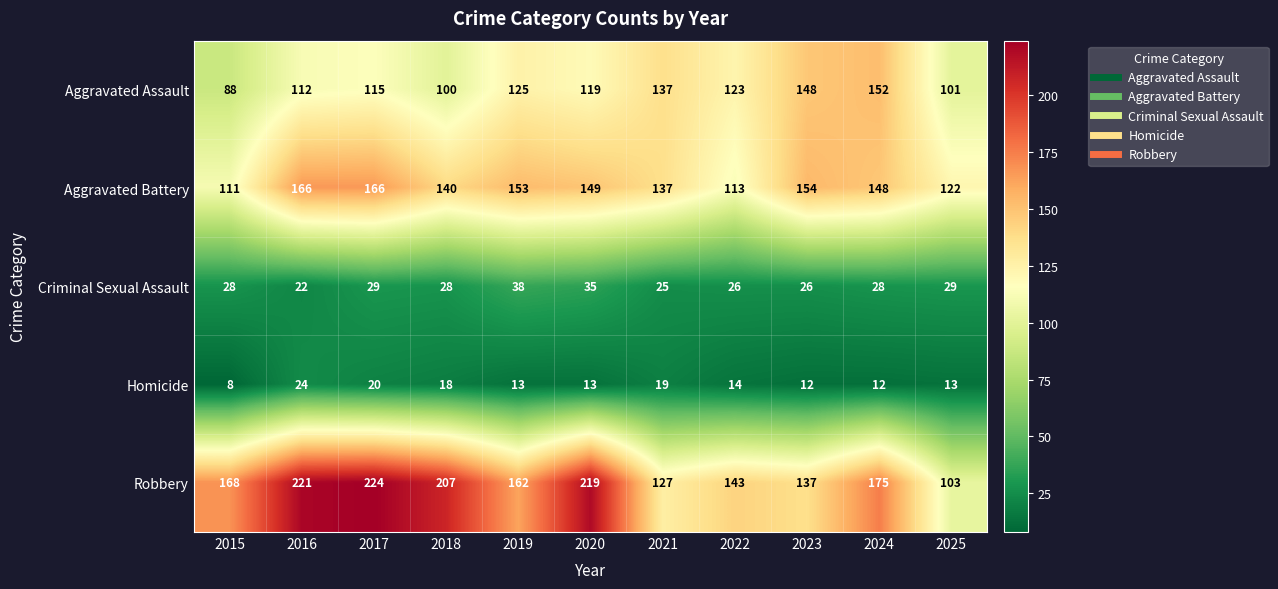

Which category has the lowest value across all series?

2015